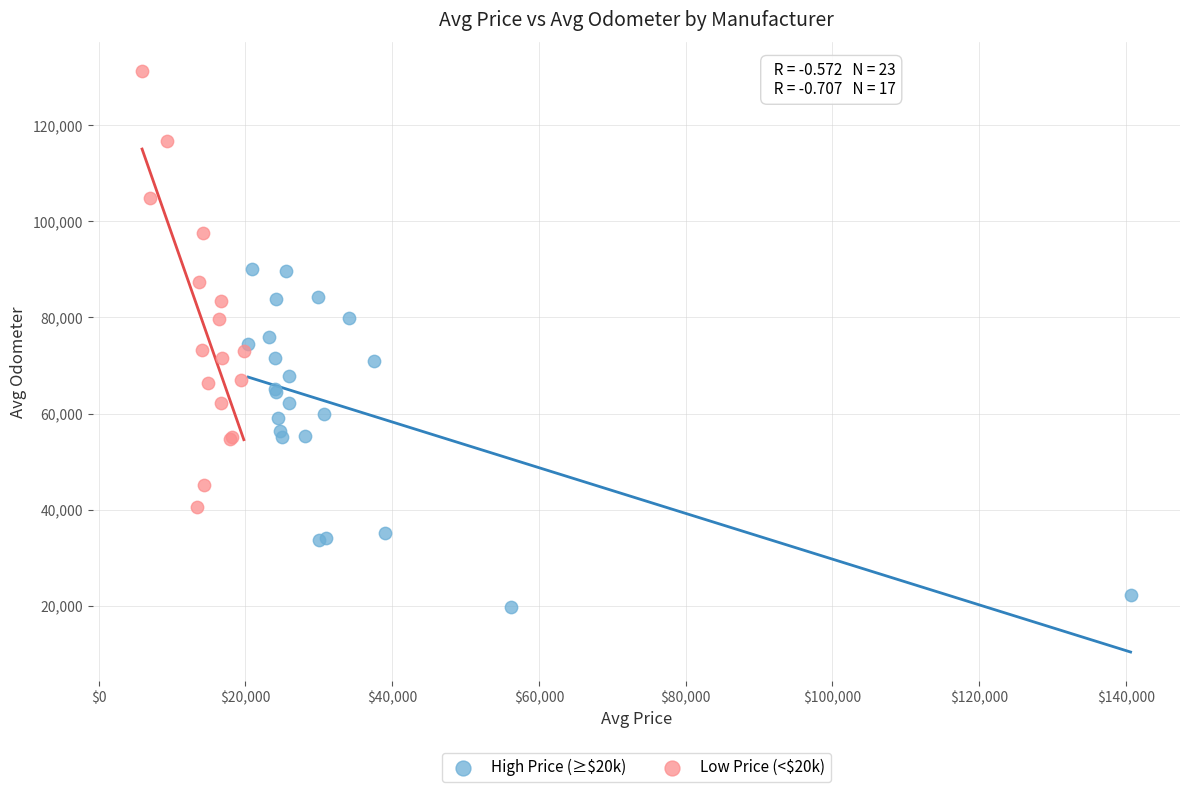

Which series contains the lowest Y value?

High Price (≥$20k)